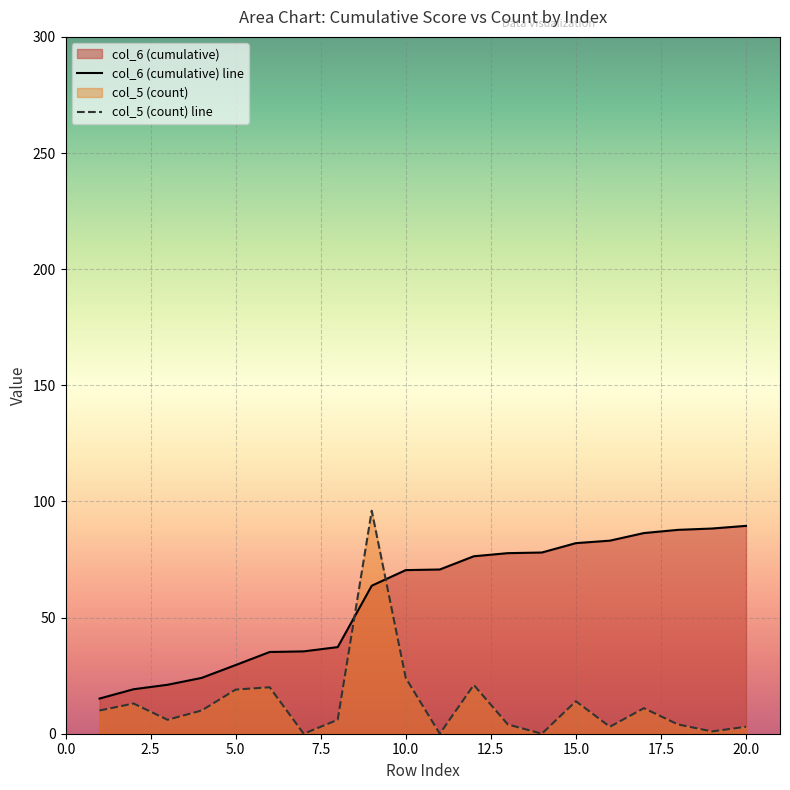

How many data points in col_6 (cumulative) are less than 70?

9